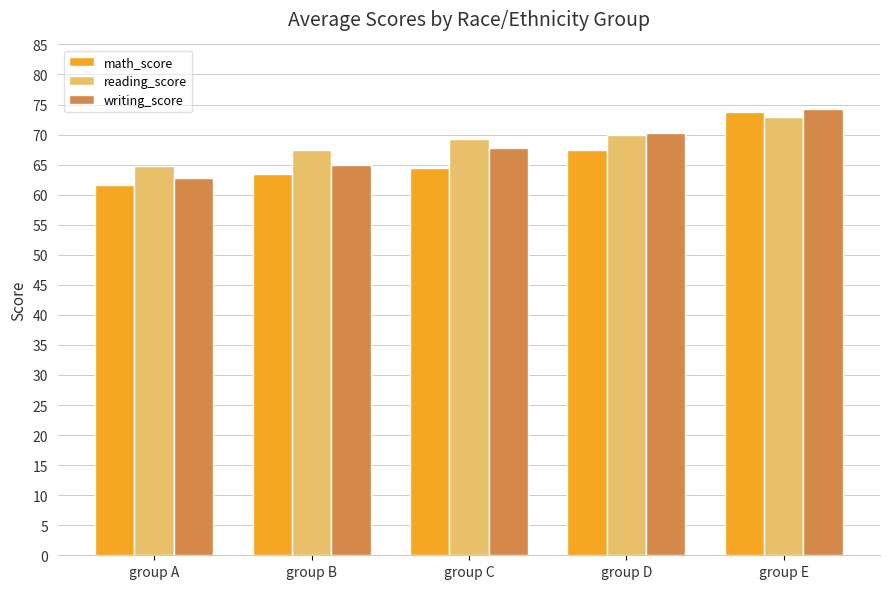

The value of writing_score at group B is 84.7. True or false?

False